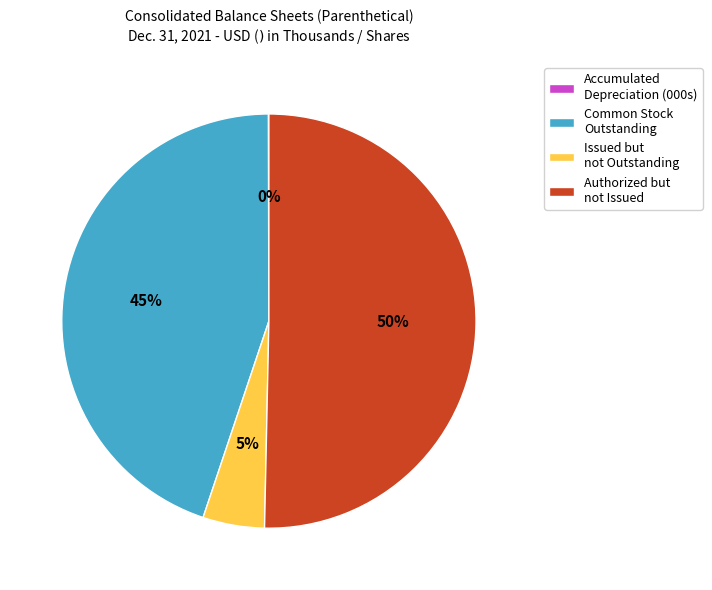

To the nearest percent, what is the difference between the largest and smallest slice percentages?

50%